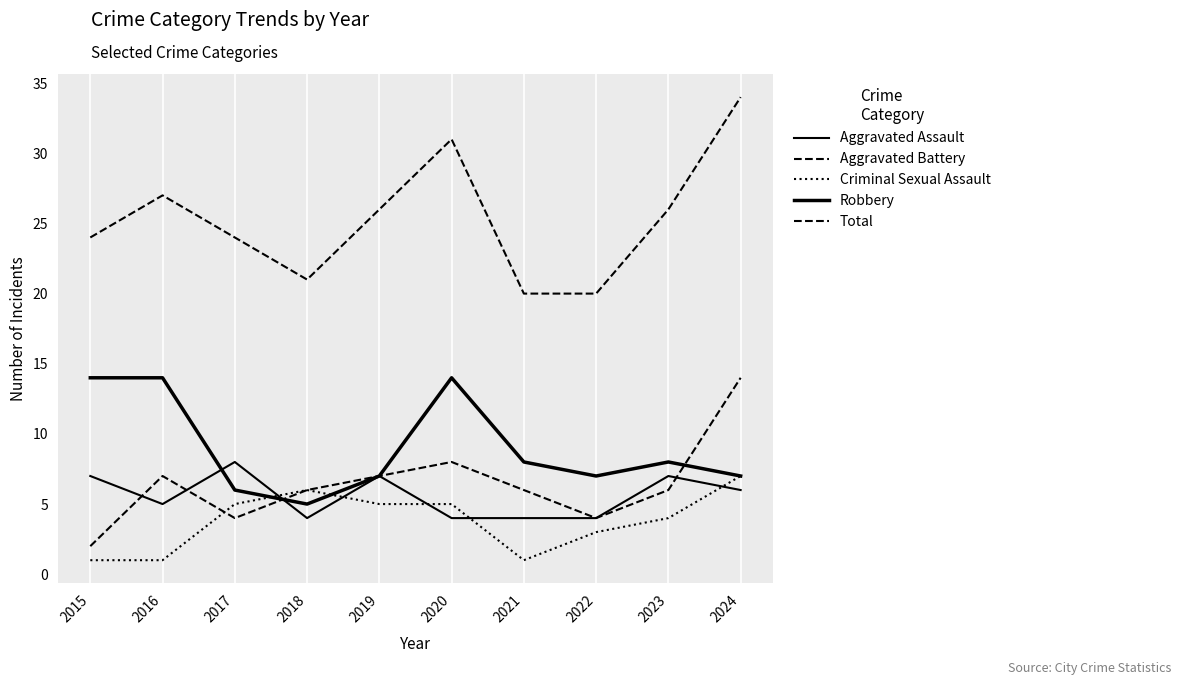

Reading left to right, transcribe all the data shown in this chart.

Aggravated Assault: 2015=7	2016=5	2017=8	2018=4	2019=7	2020=4	2021=4	2022=4	2023=7	2024=6
Aggravated Battery: 2015=2	2016=7	2017=4	2018=6	2019=7	2020=8	2021=6	2022=4	2023=6	2024=14
Criminal Sexual Assault: 2015=1	2016=1	2017=5	2018=6	2019=5	2020=5	2021=1	2022=3	2023=4	2024=7
Robbery: 2015=14	2016=14	2017=6	2018=5	2019=7	2020=14	2021=8	2022=7	2023=8	2024=7
Total: 2015=24	2016=27	2017=24	2018=21	2019=26	2020=31	2021=20	2022=20	2023=26	2024=34